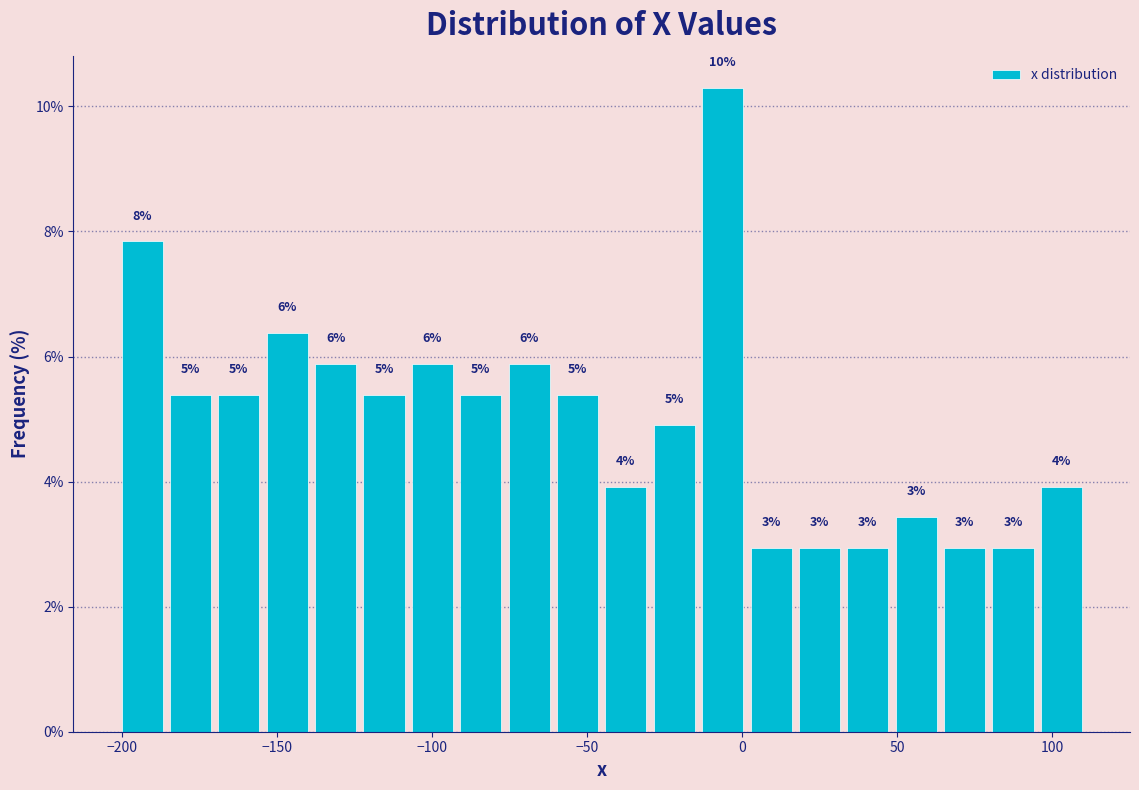

Around what value on the x-axis is the tallest bar? Give the approximate position of its centre, as read against the axis.

-5